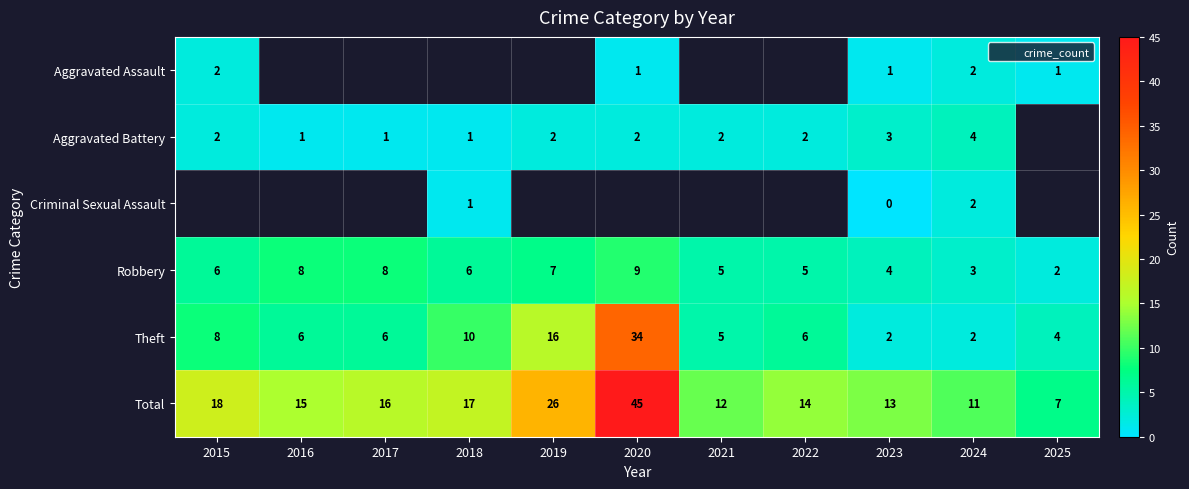

What is the difference between the maximum and minimum values in the Aggravated Battery series?

3.0